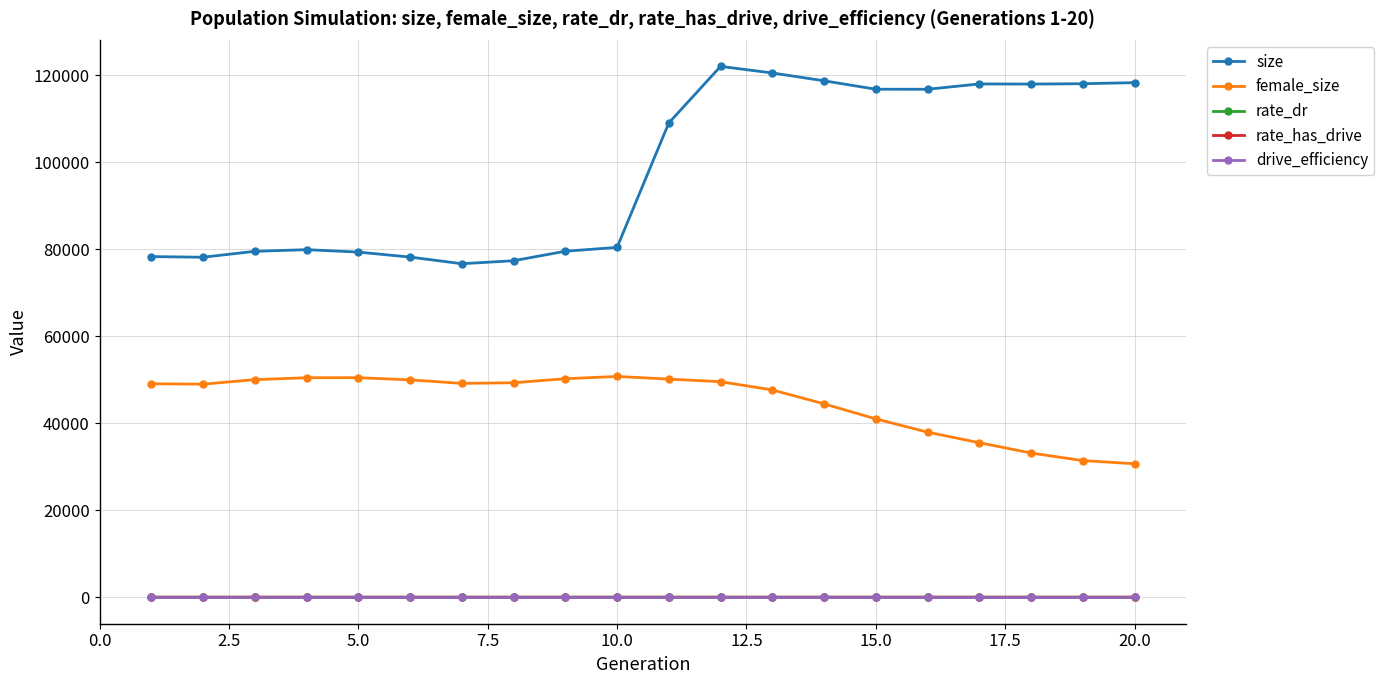

True or false: size and female_size intersect in this chart.

False